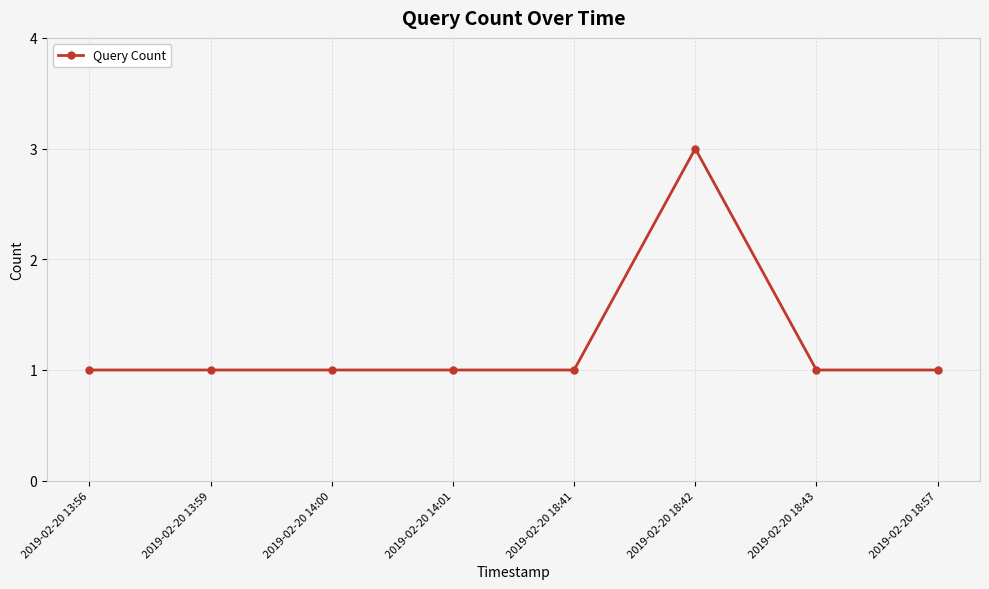

What is the sum of all values?

10